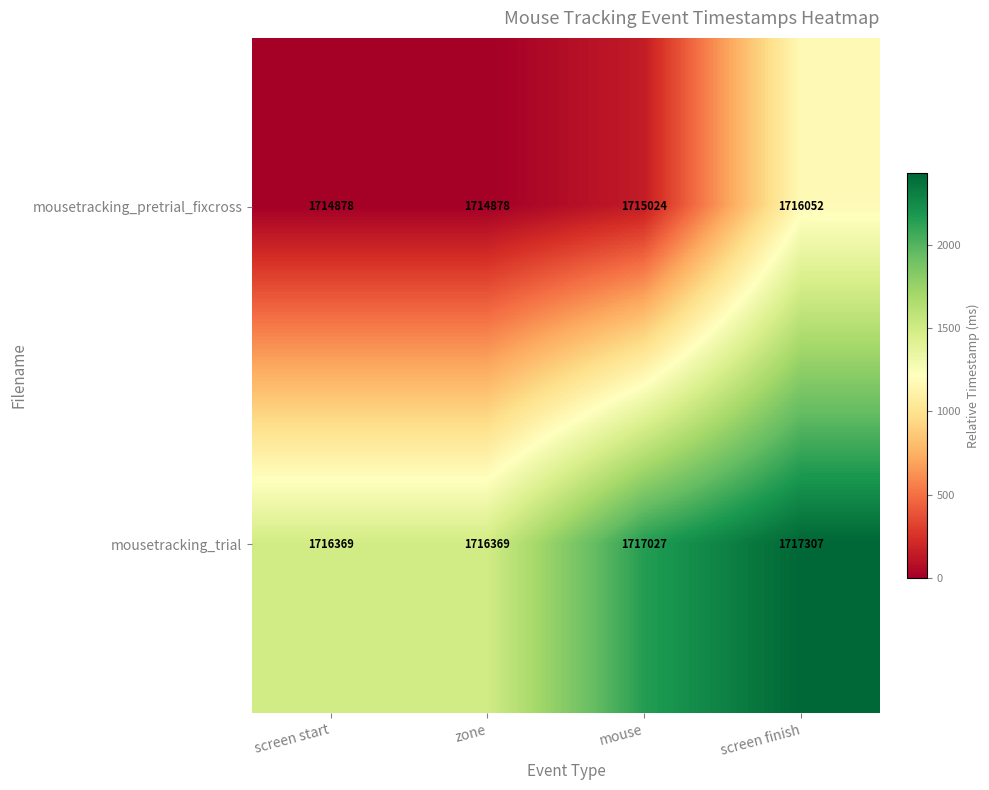

Which label corresponds to the largest value in the chart?

screen finish